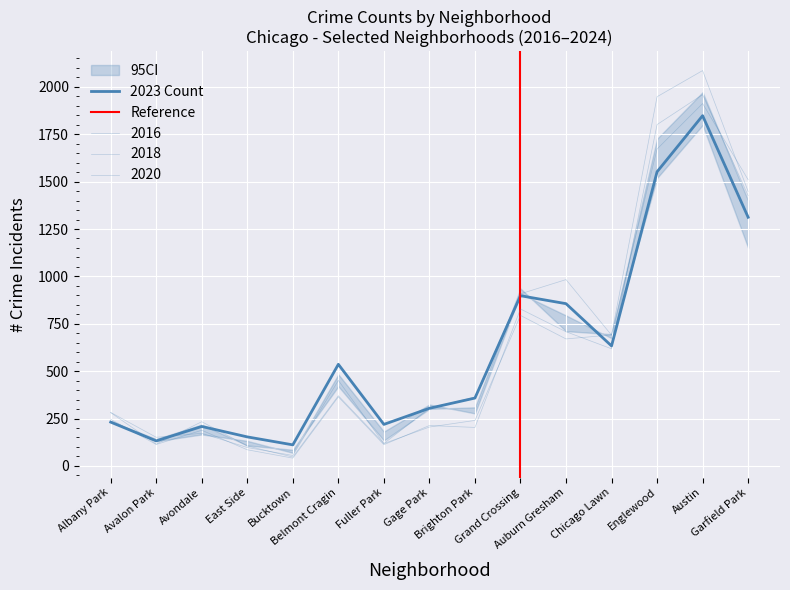

Is the value of 2023 at Gage Park greater than the value of 2017 at Austin?

No